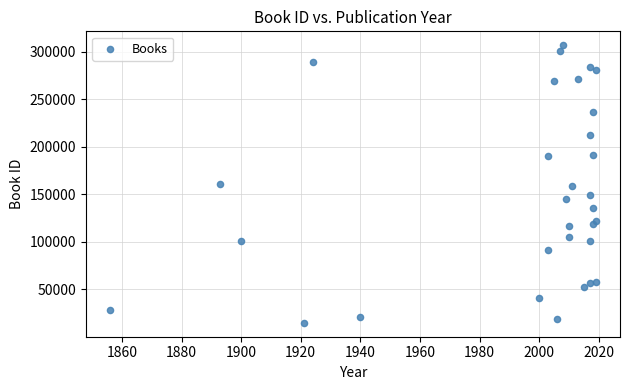

What is the range of X values (max minus min)?

163